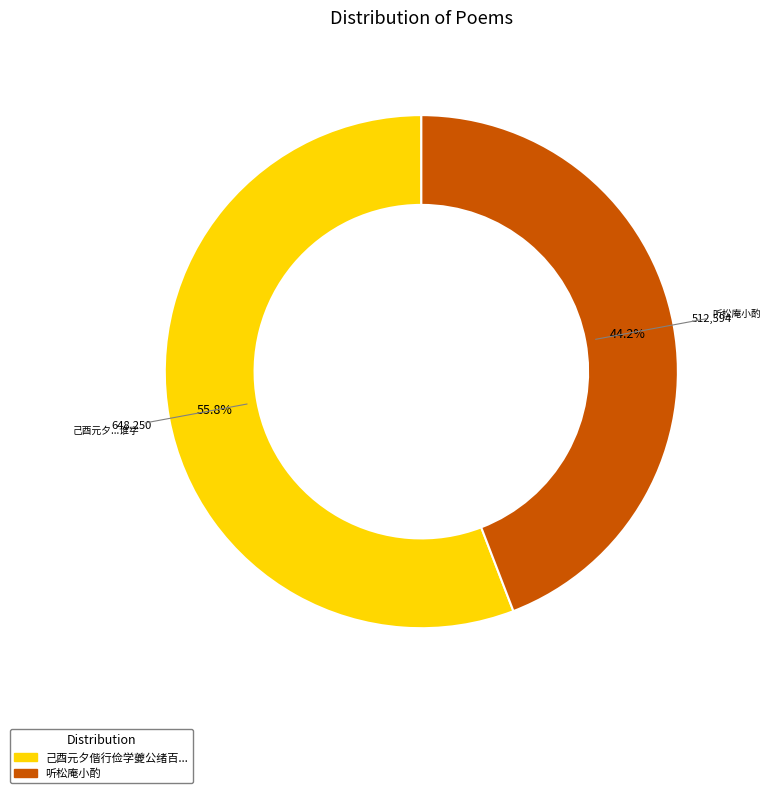

How many slices are in this pie chart?

2